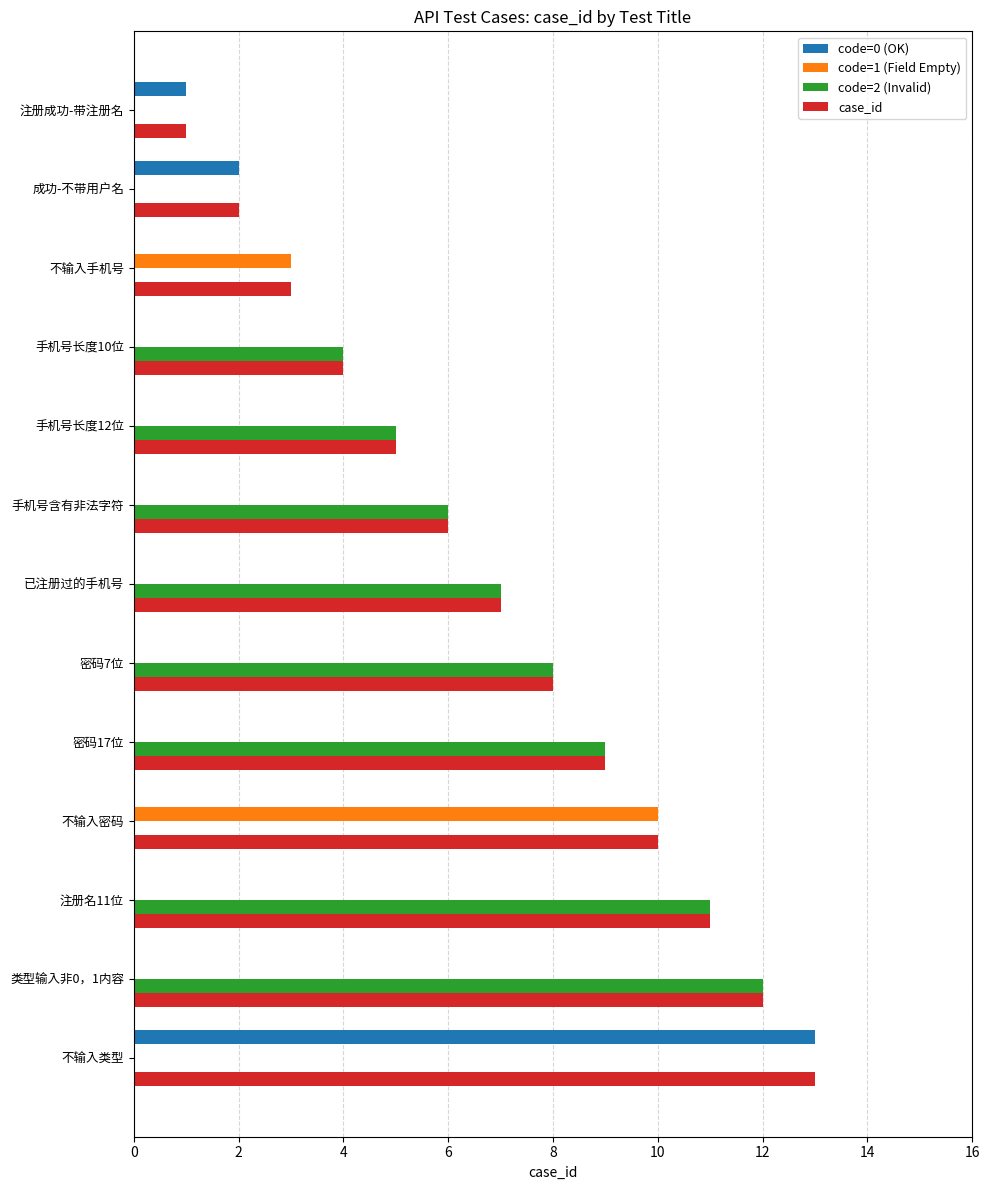

True or false: code=1 (Field Empty) has a value of 0 at 已注册过的手机号.

True